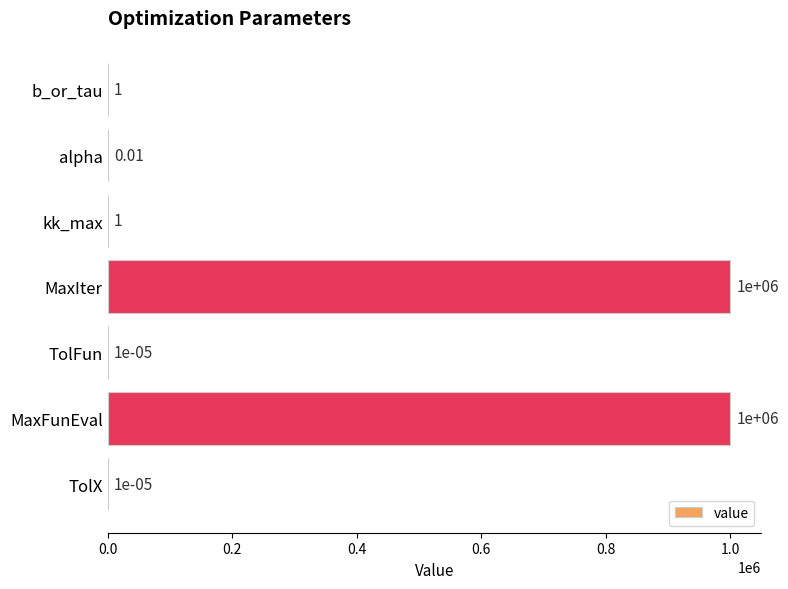

How many distinct data groups are displayed?

1